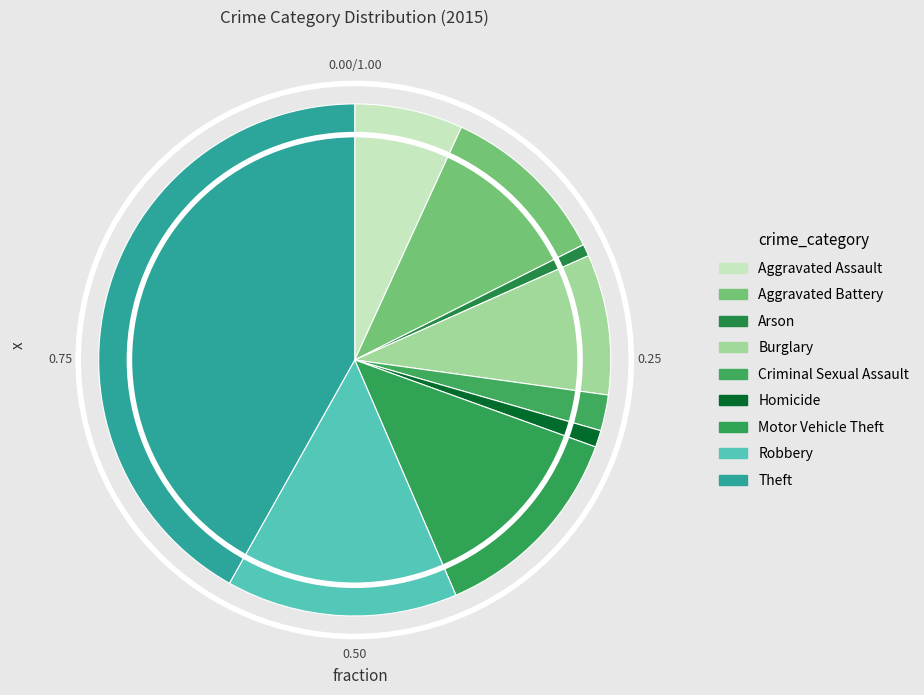

How many segments does this pie chart have?

9